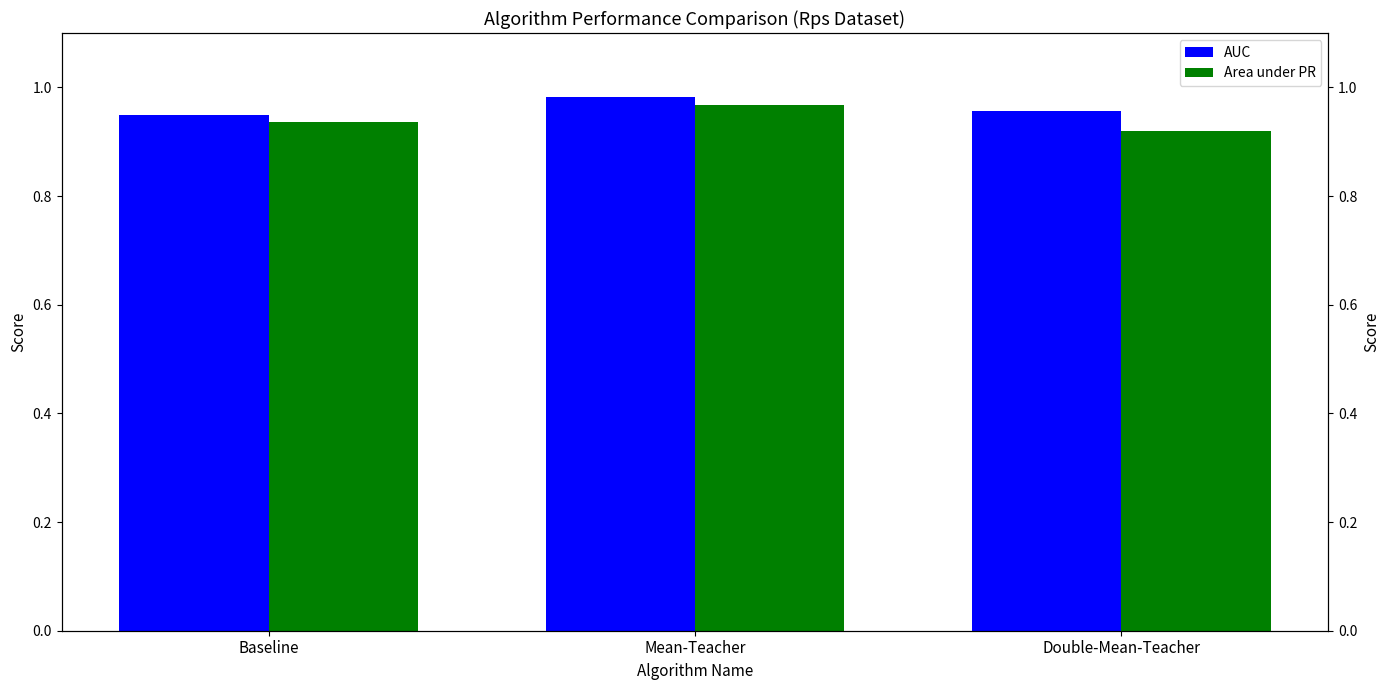

Which category has the highest value in the AUC series?

Mean-Teacher